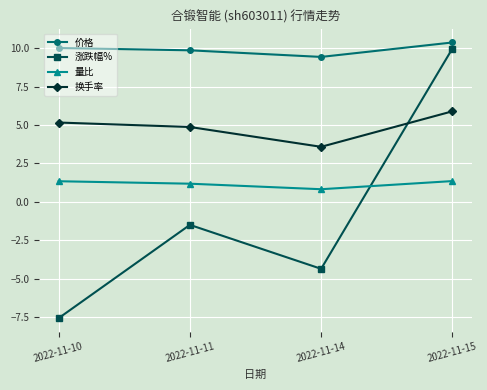

True or false: 涨跌幅% has a value of -2.3 at 2022-11-14.

False